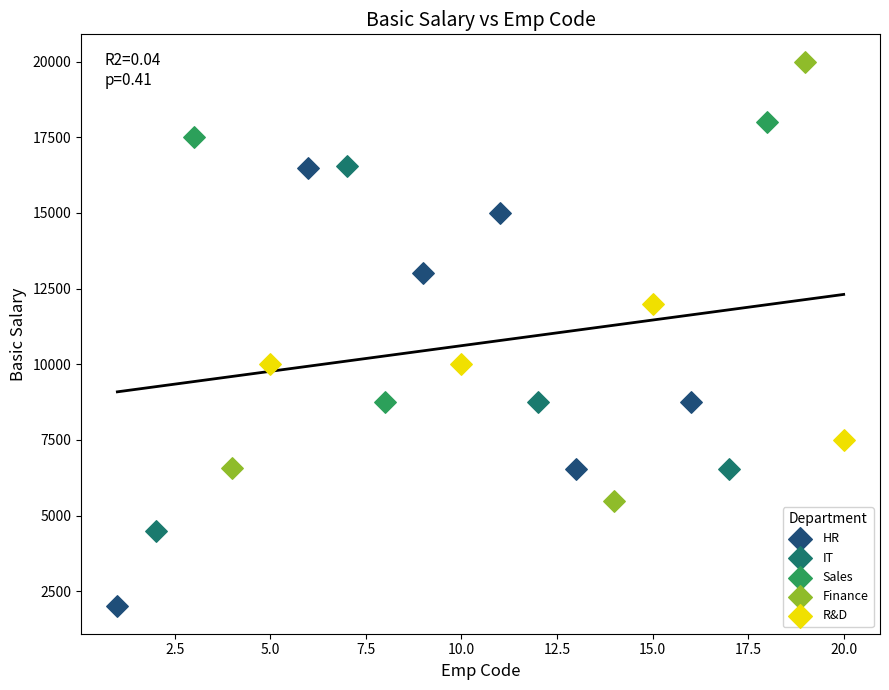

Which series reaches the minimum Y coordinate?

HR